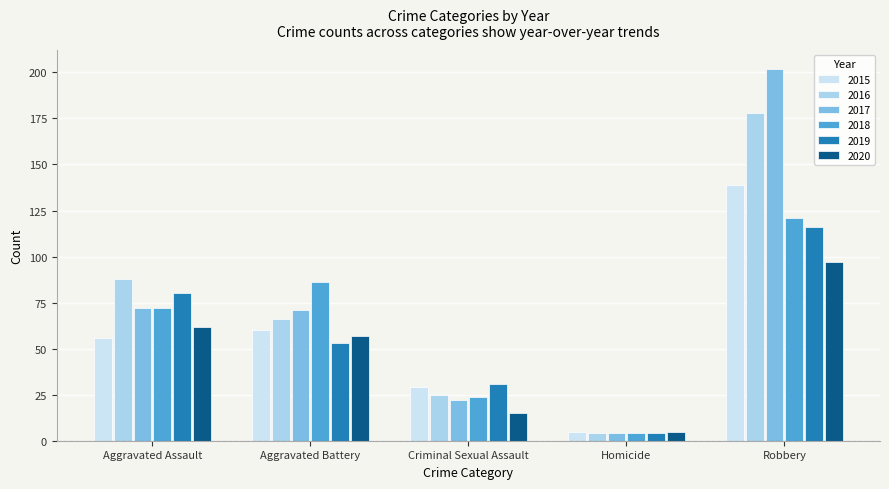

Reading left to right, extract all data points from this chart.

2015: 56	60	29	5	139
2016: 88	66	25	4	178
2017: 72	71	22	4	202
2018: 72	86	24	4	121
2019: 80	53	31	4	116
2020: 62	57	15	5	97